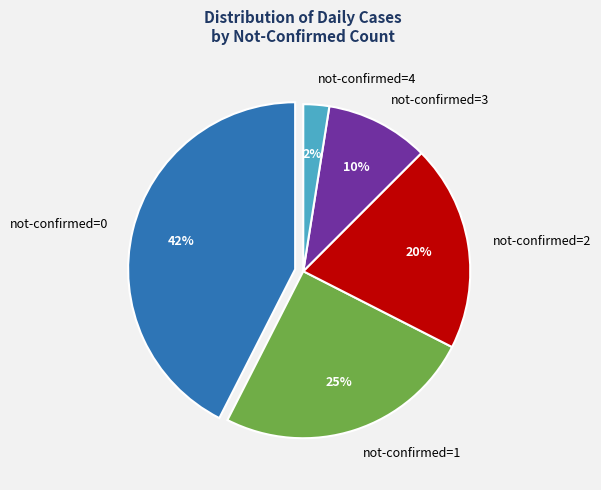

How many segments does this pie chart have?

5